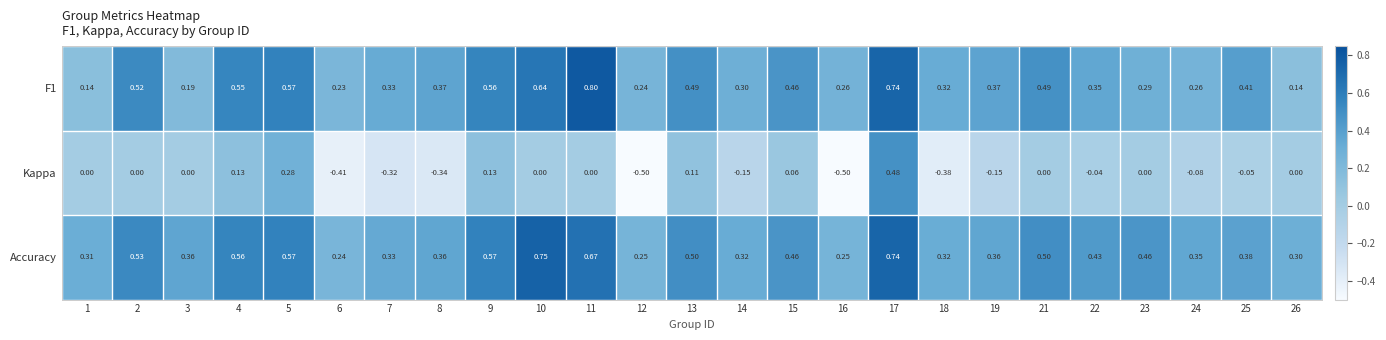

Which series has the largest range (max minus min)?

Kappa